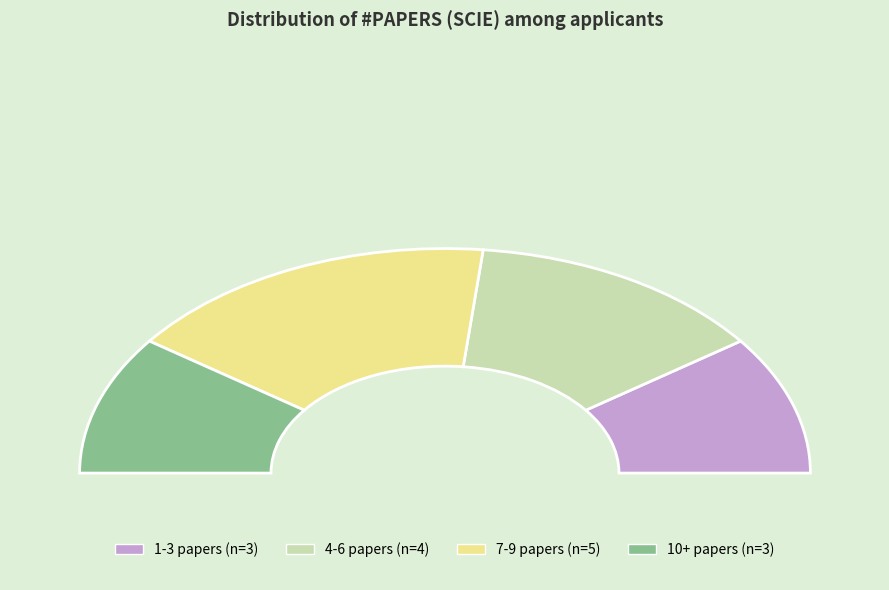

What is the smallest slice in the pie chart?

1-3 papers